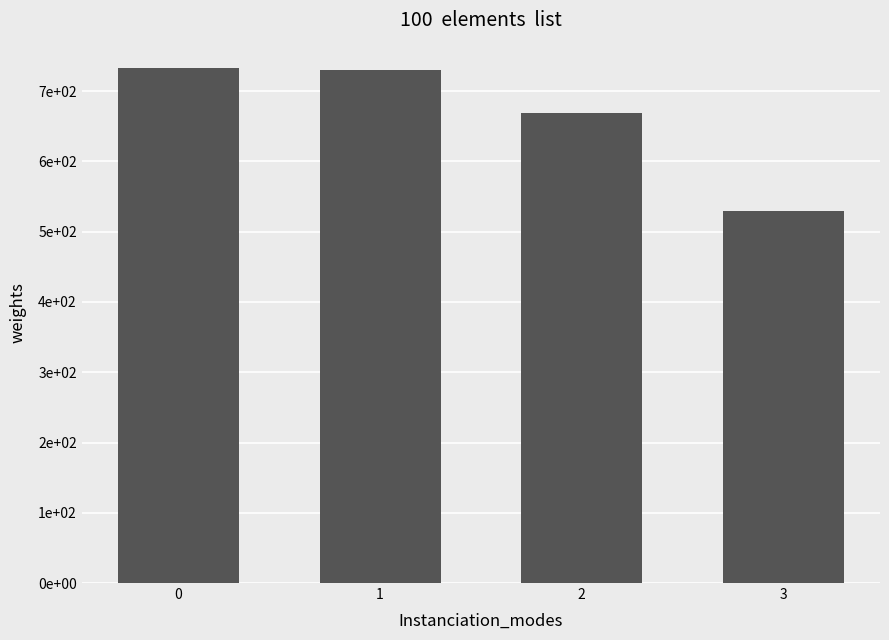

Which has a higher value, 1 or 3?

1